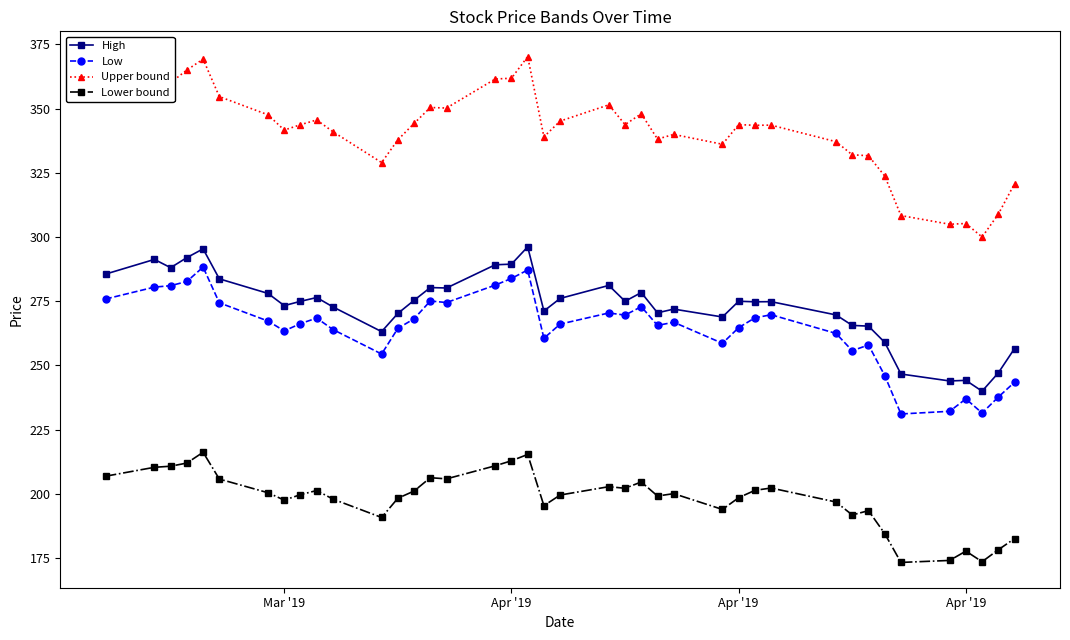

Count the number of data series in this chart.

4